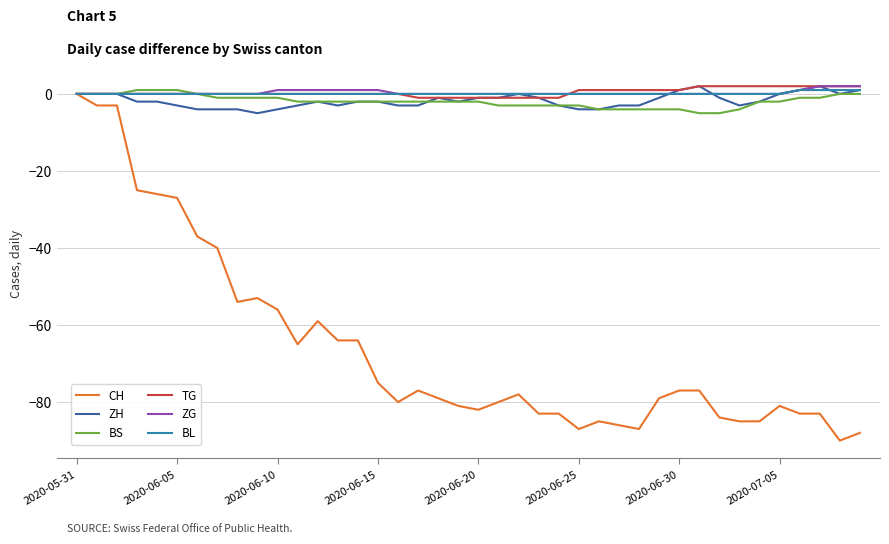

Reading left to right, list all the values displayed in this chart.

CH: 0	-3	-3	-25	-26	-27	-37	-40	-54	-53	-56	-65	-59	-64	-64	-75	-80	-77	-79	-81	-82	-80	-78	-83	-83	-87	-85	-86	-87	-79	-77	-77	-84	-85	-85	-81	-83	-83	-90	-88
ZH: 0	0	0	-2	-2	-3	-4	-4	-4	-5	-4	-3	-2	-3	-2	-2	-3	-3	-1	-2	-1	-1	0	-1	-3	-4	-4	-3	-3	-1	1	2	-1	-3	-2	0	1	2	0	1
BS: 0	0	0	1	1	1	0	-1	-1	-1	-1	-2	-2	-2	-2	-2	-2	-2	-2	-2	-2	-3	-3	-3	-3	-3	-4	-4	-4	-4	-4	-5	-5	-4	-2	-2	-1	-1	0	0
TG: 0	0	0	0	0	0	0	0	0	0	0	0	0	0	0	0	0	-1	-1	-1	-1	-1	-1	-1	-1	1	1	1	1	1	1	2	2	2	2	2	2	2	2	2
ZG: 0	0	0	0	0	0	0	0	0	0	1	1	1	1	1	1	0	0	0	0	0	0	0	0	0	0	0	0	0	0	0	0	0	0	0	0	1	2	2	2
BL: 0	0	0	0	0	0	0	0	0	0	0	0	0	0	0	0	0	0	0	0	0	0	0	0	0	0	0	0	0	0	0	0	0	0	0	0	1	1	1	1